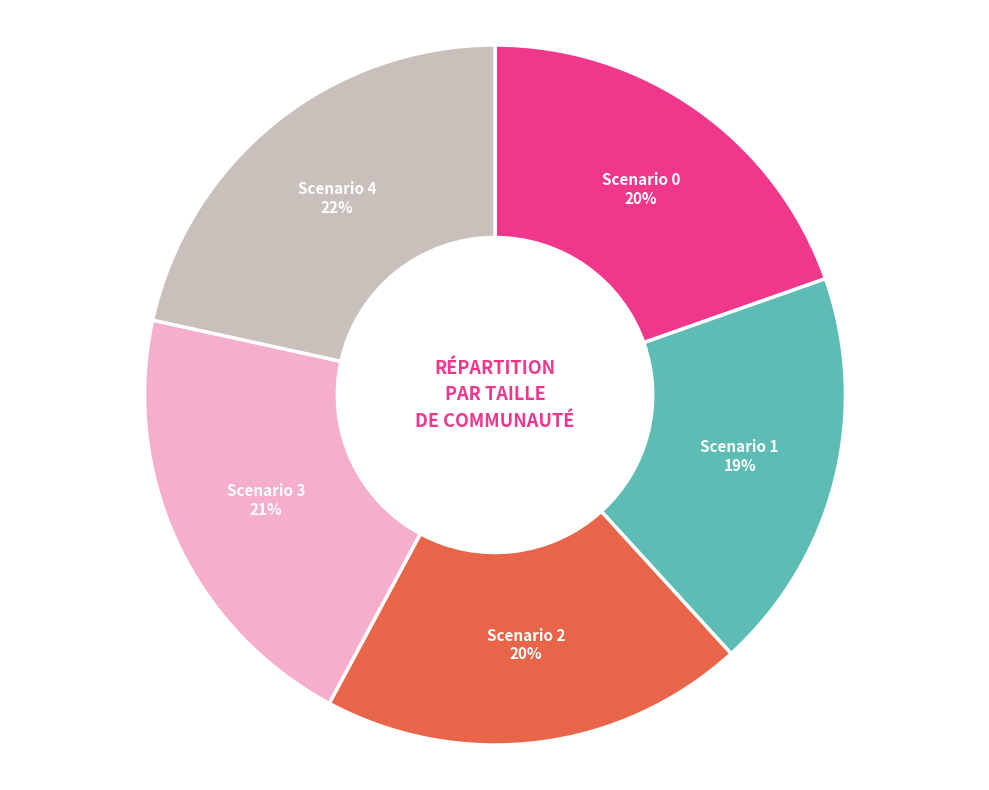

Count the number of slices in the pie.

5